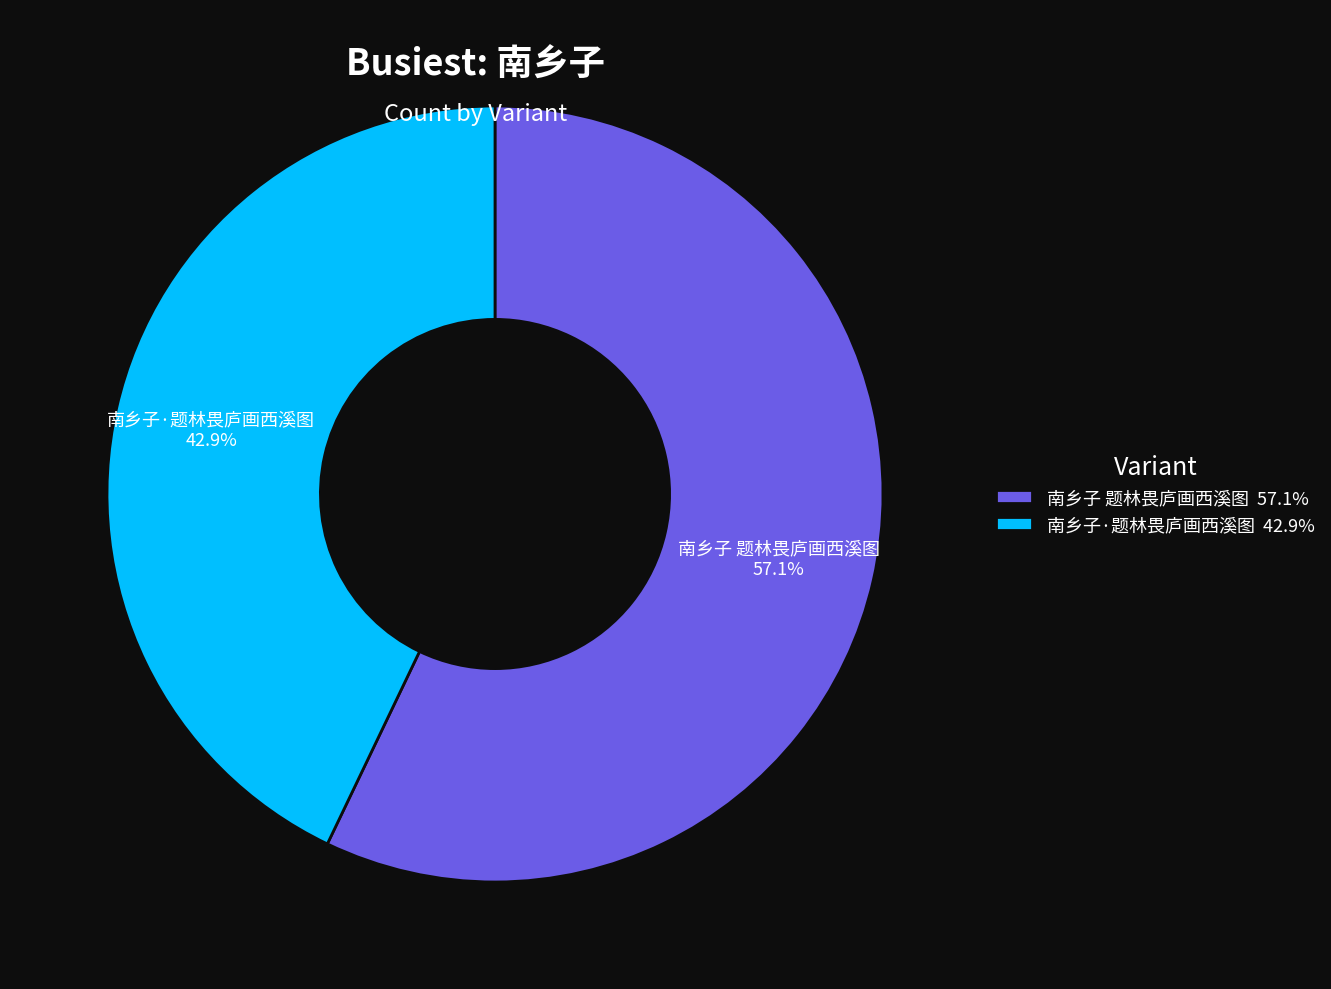

Is it true that 南乡子·题林畏庐画西溪图 is 43% of the pie?

True